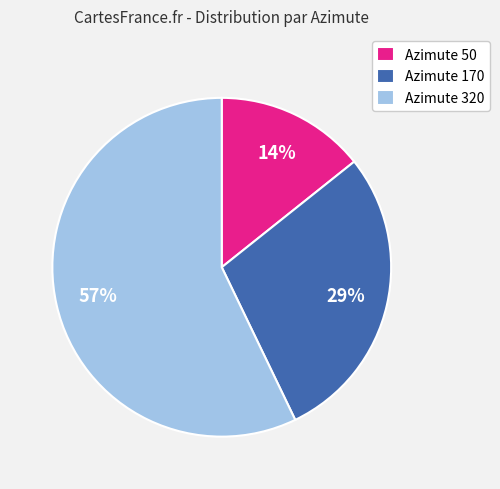

Does any single category account for the majority?

Yes